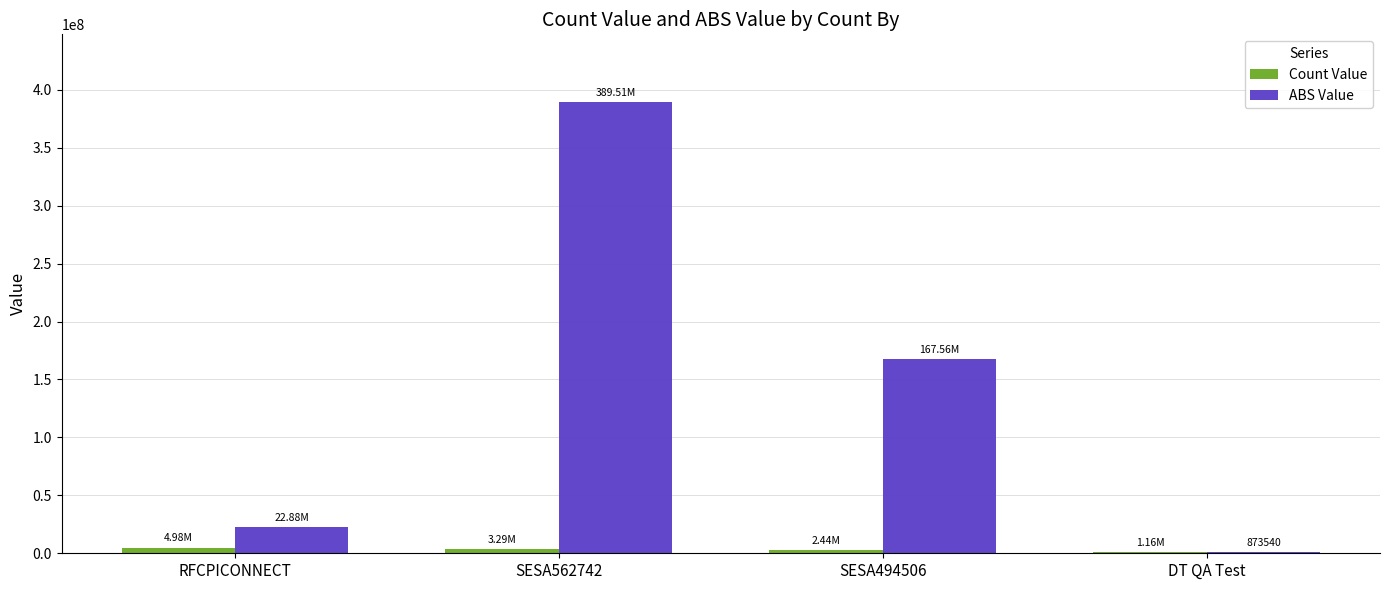

What is the approximate value of Count Value at SESA562742, to the nearest 10?

3292500